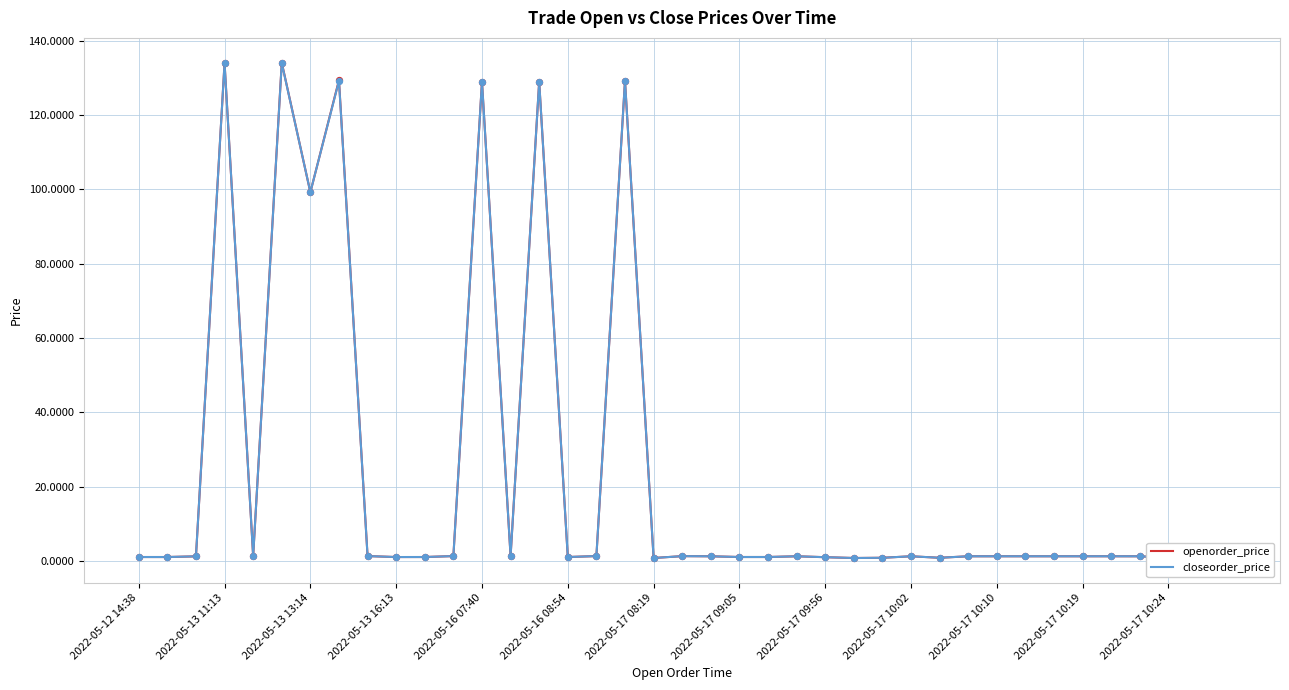

Which series has the largest total across all categories?

openorder_price